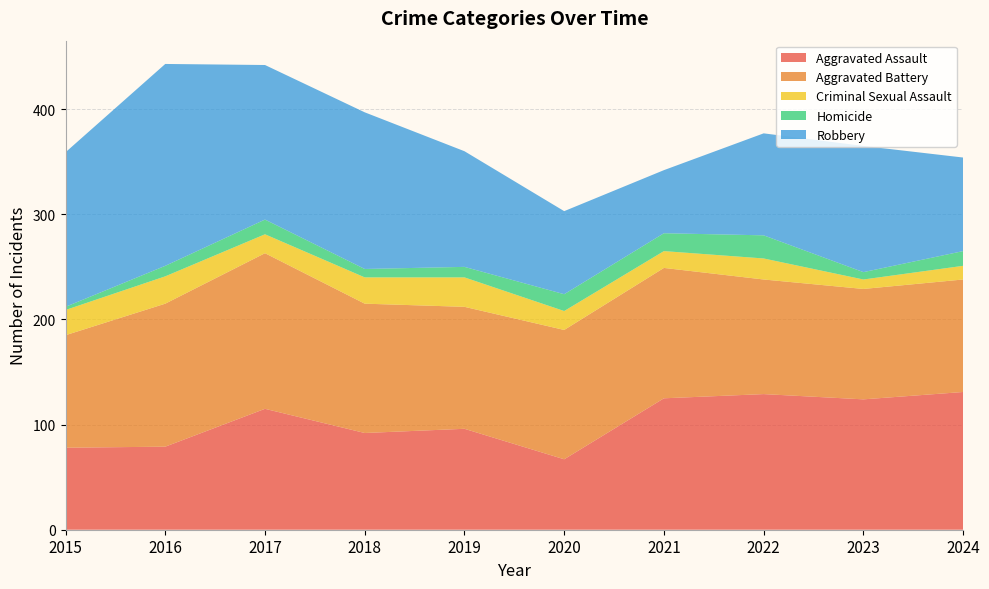

Reading left to right, what are all the values shown in this chart?

Aggravated Assault: 78	79	115	92	96	67	125	129	124	131
Aggravated Battery: 107	136	148	123	116	123	124	109	105	107
Criminal Sexual Assault: 24	26	18	25	28	18	16	20	9	13
Homicide: 3	10	14	8	10	16	17	22	7	14
Robbery: 147	192	147	149	110	79	60	97	120	89